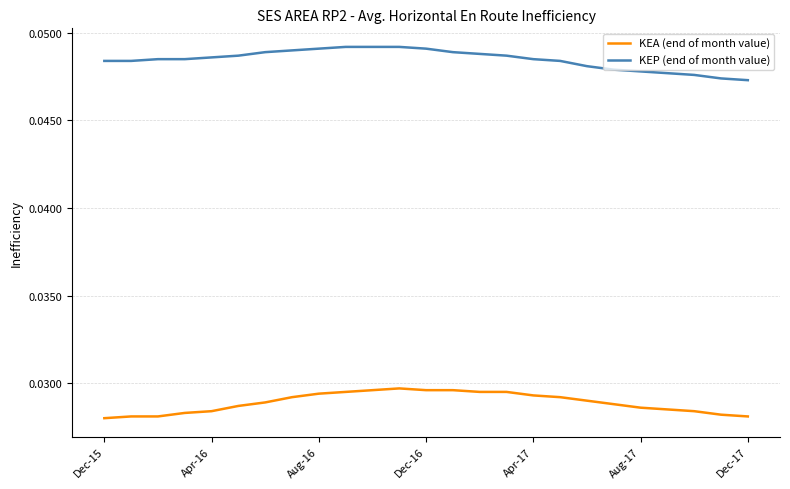

Which series has the largest total across all categories?

KEP (end of month value)